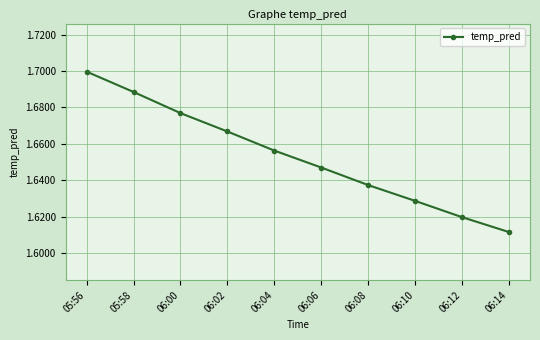

What position from the left is 05:58?

2